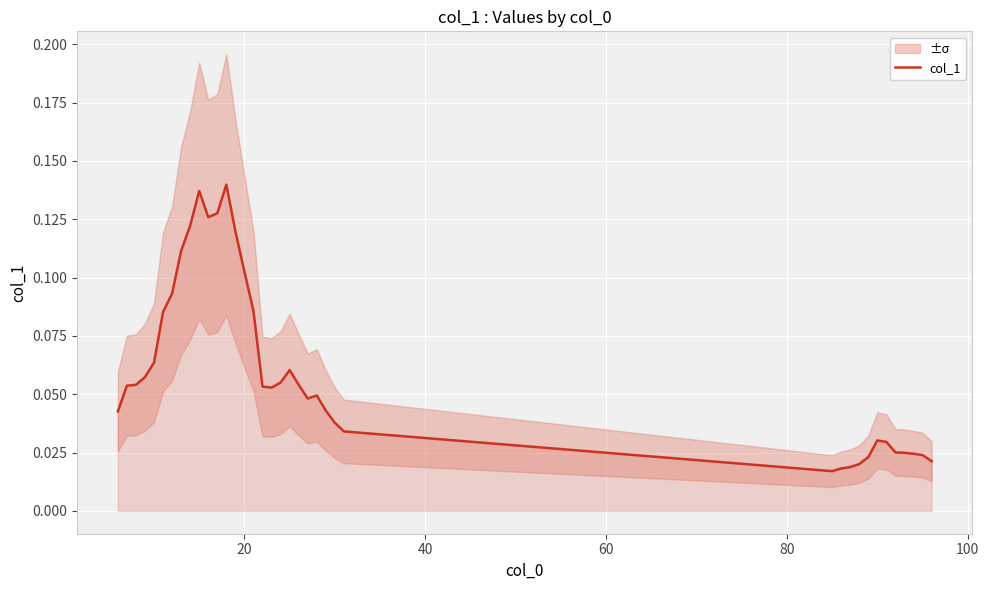

What is the difference between the maximum and minimum values?

0.1